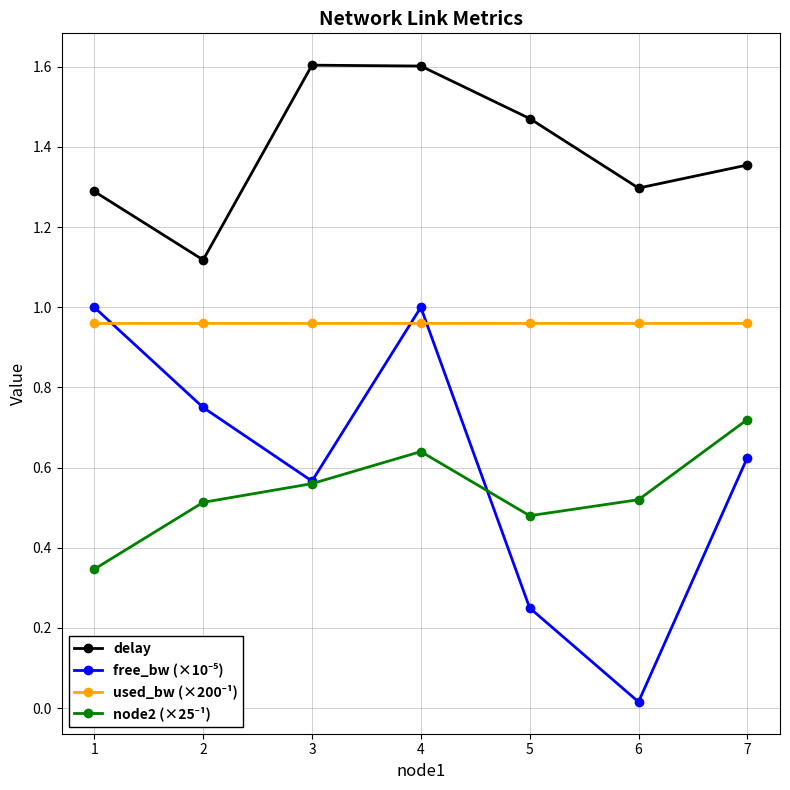

What is the greatest value displayed?

1.6